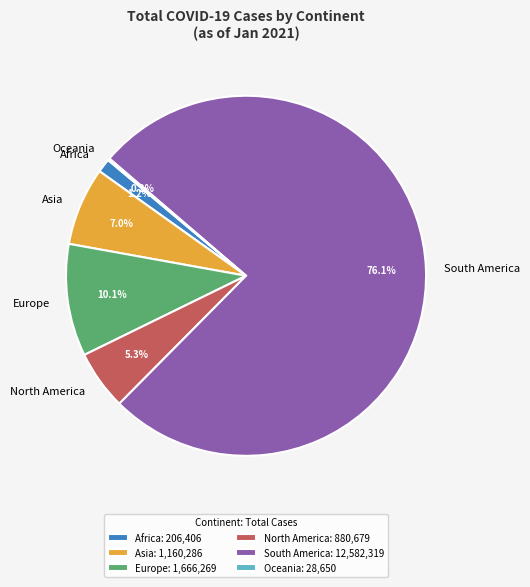

What percentage is NOT represented by Africa?

98.8%